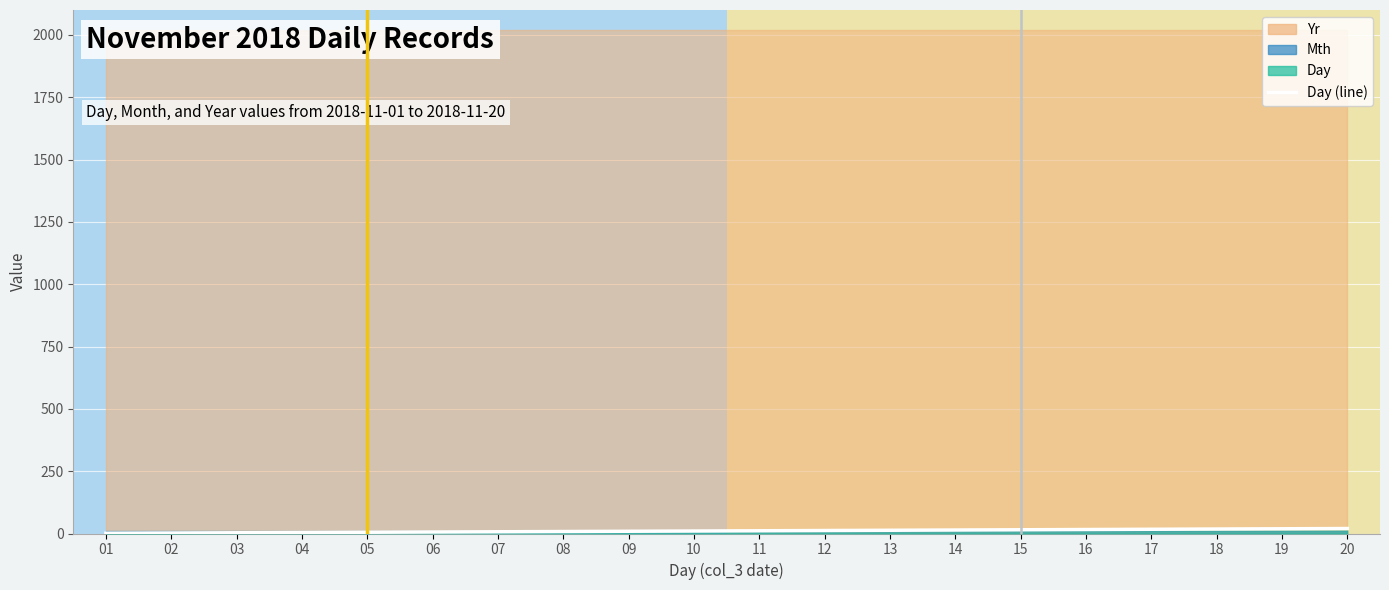

Rank the categories by value from highest to lowest.

20, 19, 18, 17, 16, 15, 14, 13, 12, 11, 10, 09, 08, 07, 06, 05, 04, 03, 02, 01